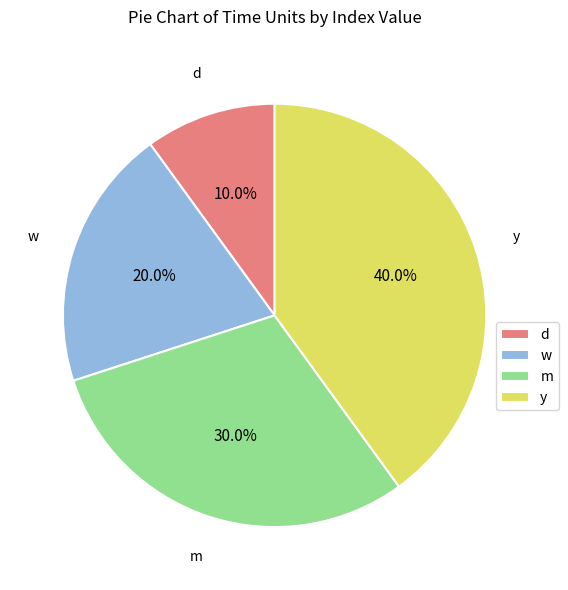

What is the largest slice in the pie chart?

y